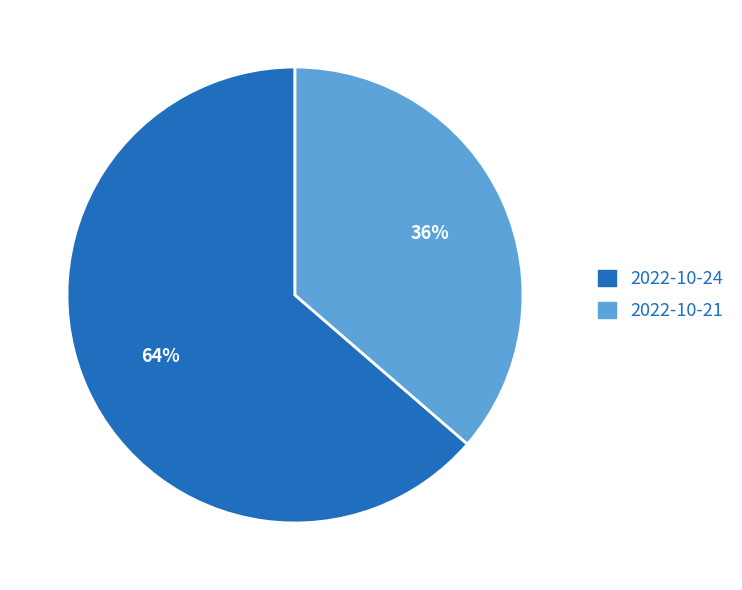

To the nearest percent, what is the average slice percentage?

50%